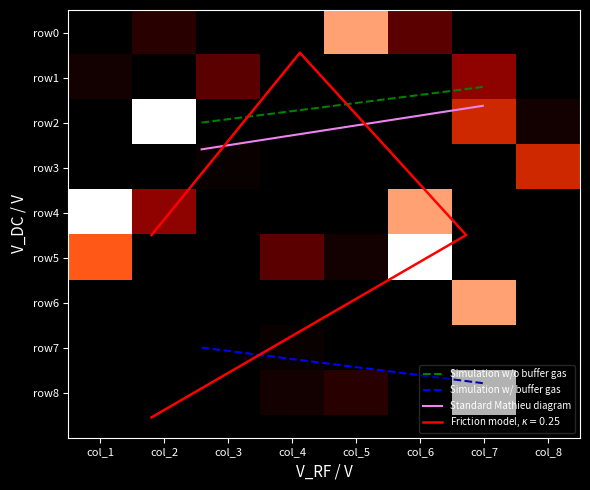

At col_3, list the series in order from largest to smallest.

row1, row3, row0, row2, row4, row5, row6, row7, row8